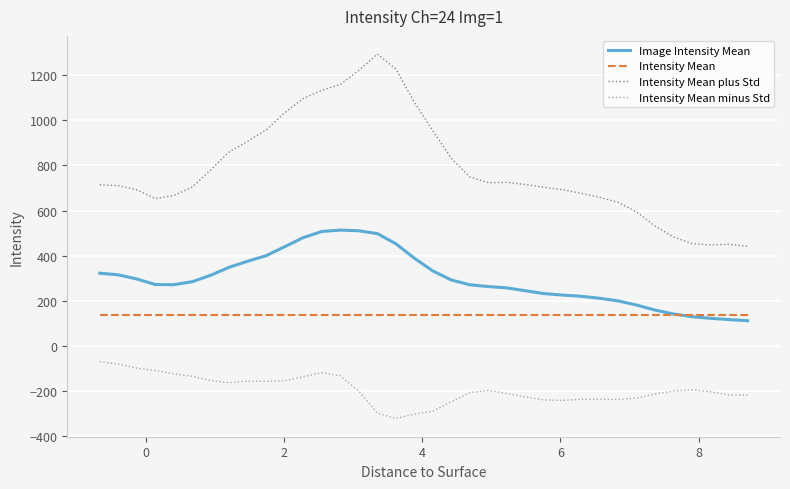

True or false: Intensity Mean plus Std and Image Intensity Mean intersect in this chart.

False